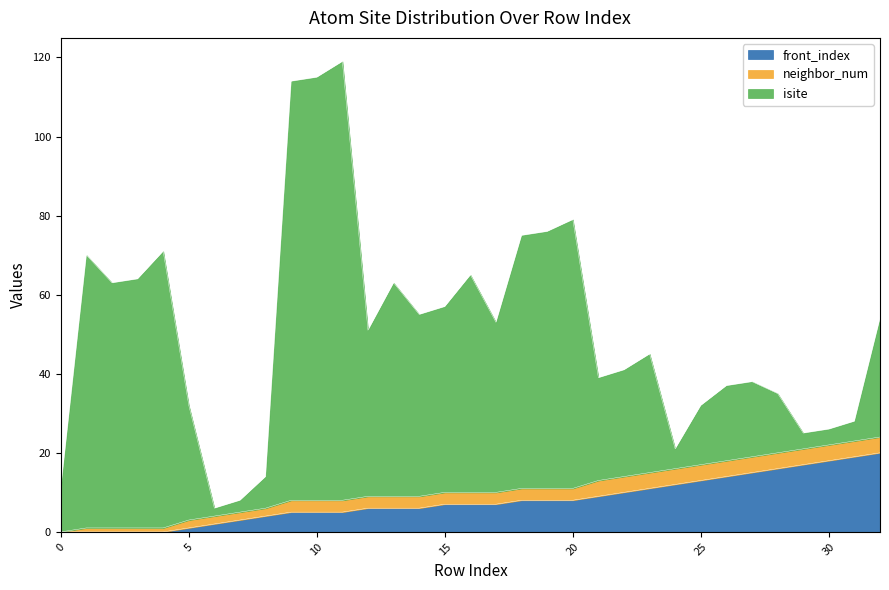

The isite series shows 15 at 28. True or false?

True